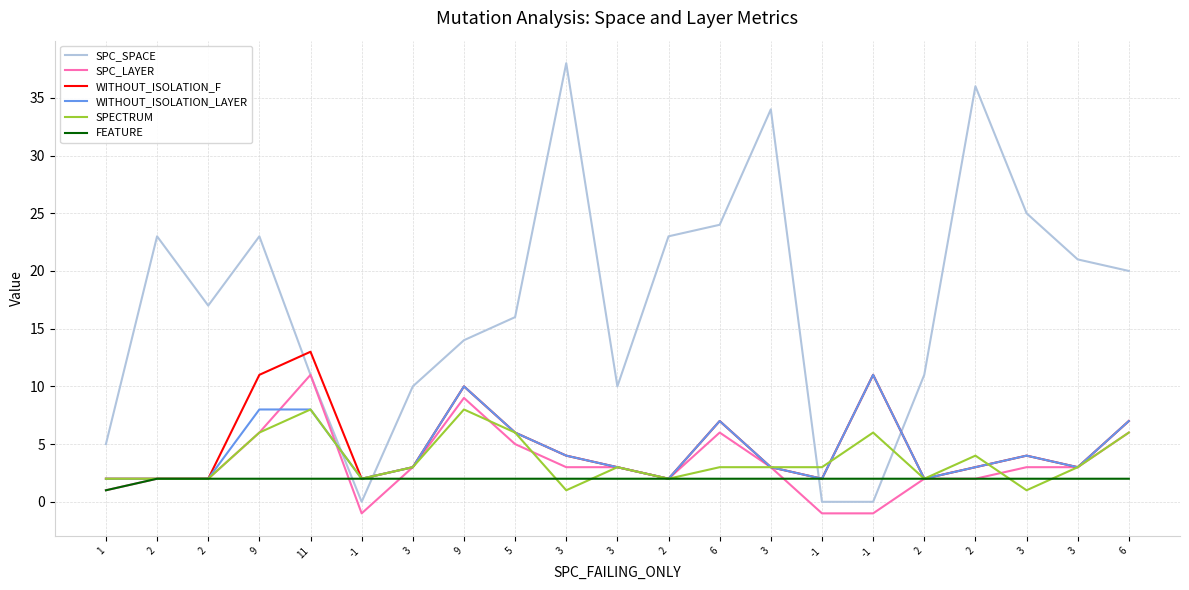

True or false: FEATURE and SPECTRUM intersect in this chart.

True